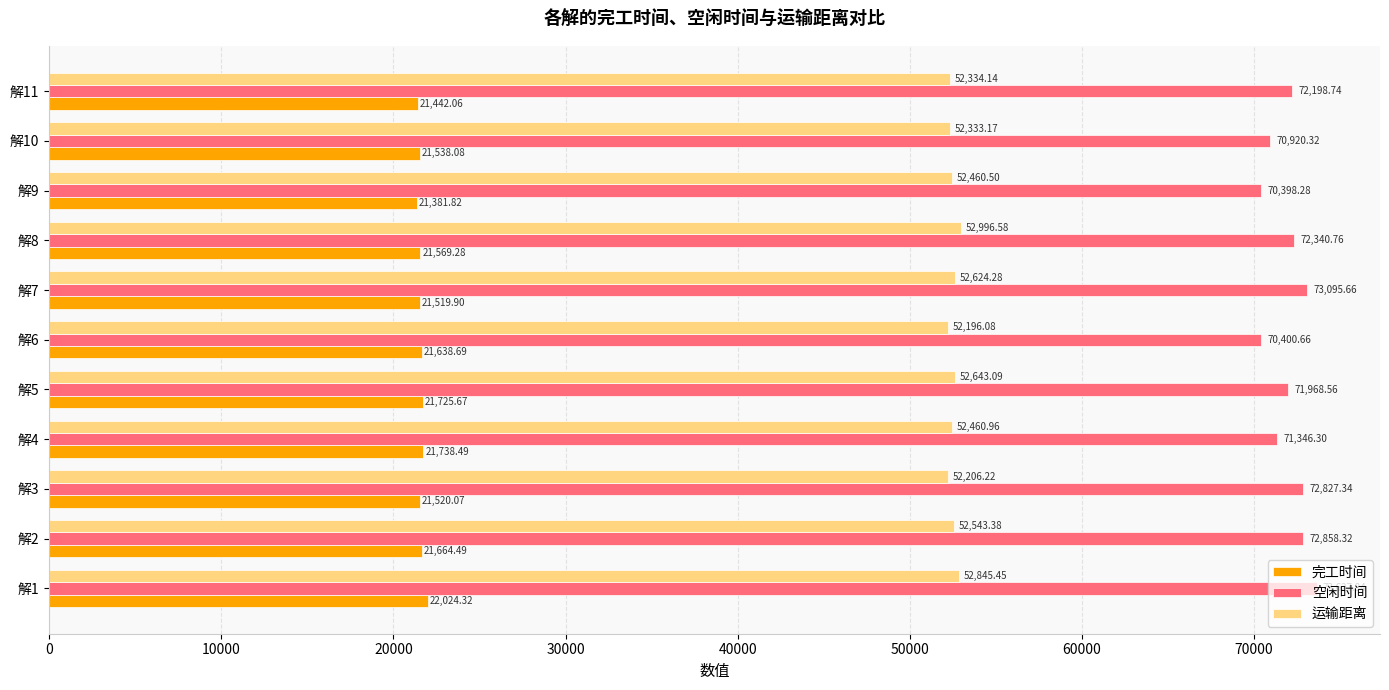

Which series has the widest spread of values?

空闲时间